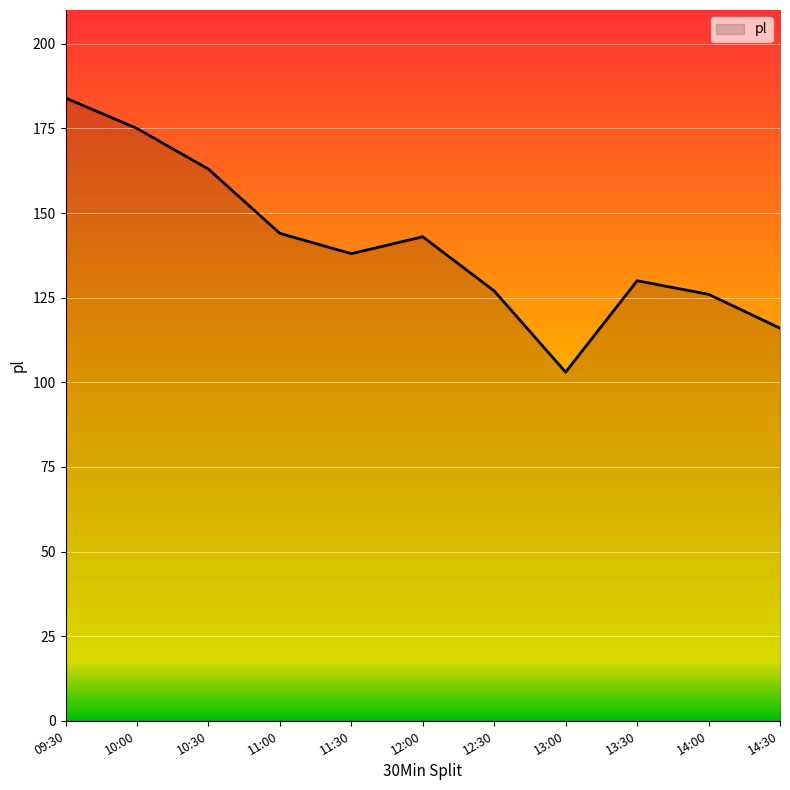

What is the sum of all values?

1549